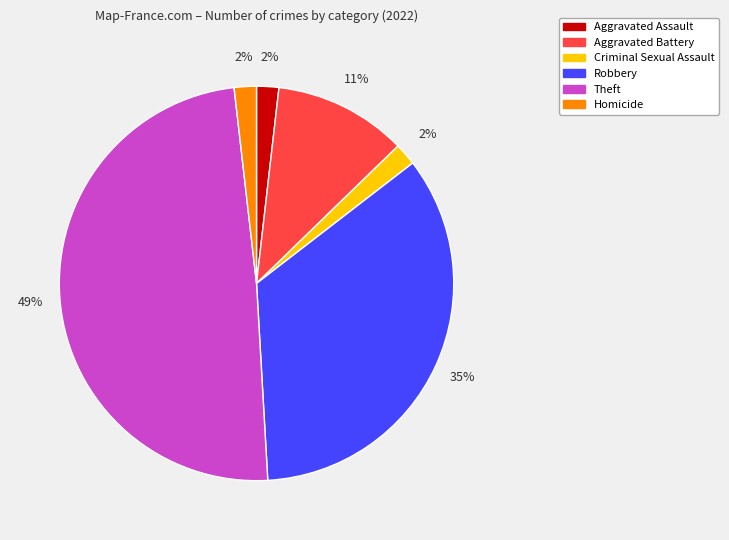

To the nearest percent, what is the average slice percentage?

17%